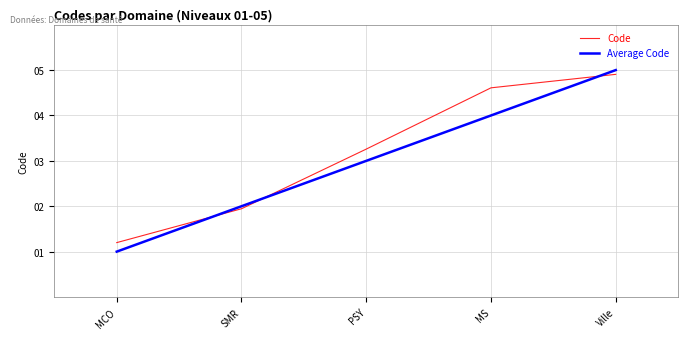

At PSY, list the series in order from smallest to largest.

Average Code, Code